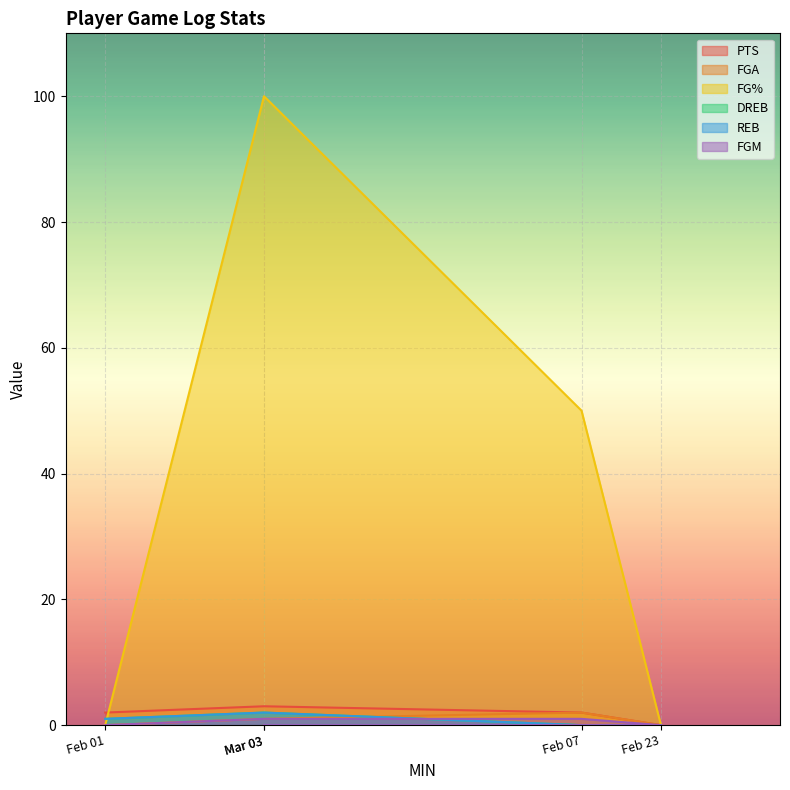

What is the difference between the maximum and second lowest values in the REB series?

2